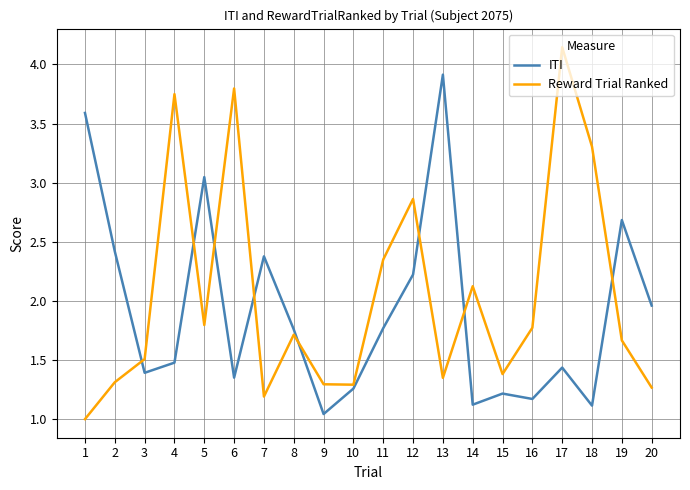

Which series ends up on top after the final intersection of ITI and Reward Trial Ranked?

ITI